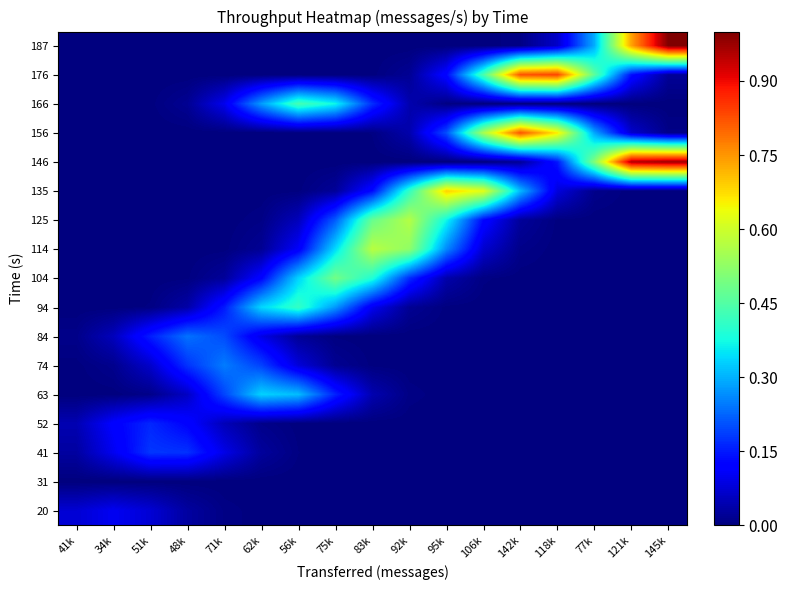

What is the maximum value shown in the chart?

1.0